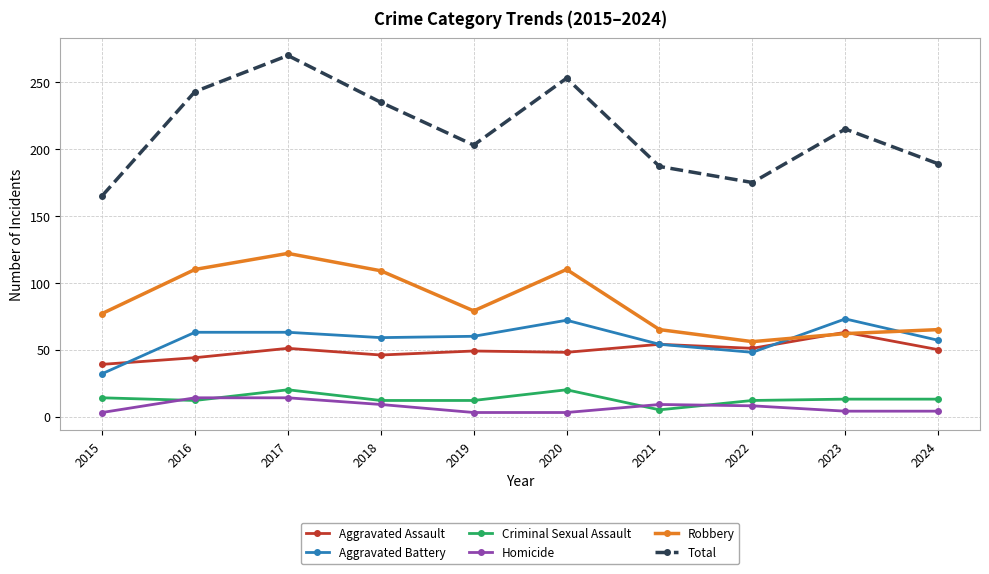

Which category has the lowest value in the Criminal Sexual Assault series?

2021